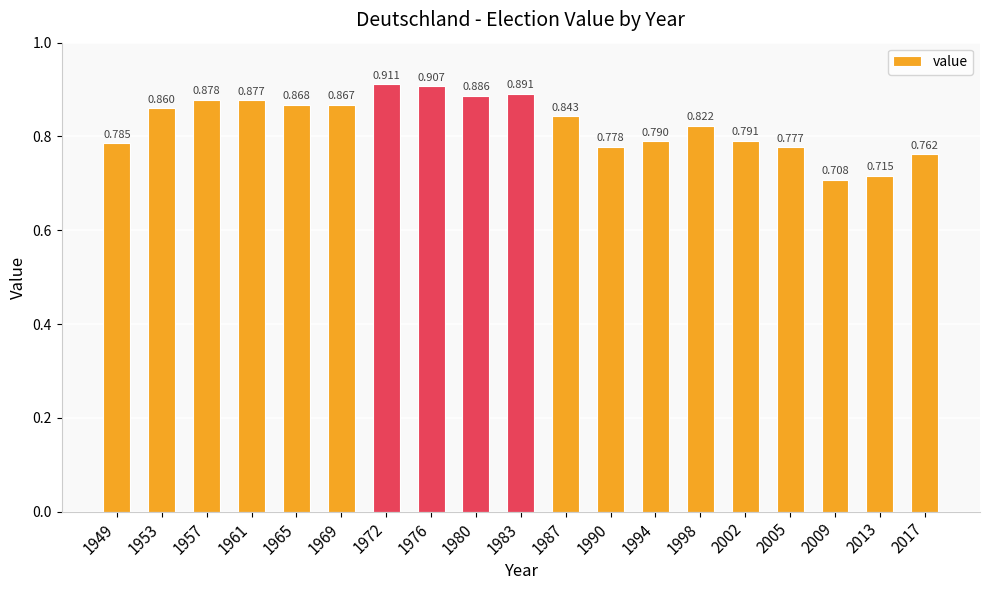

What is the sum of all values?

15.7